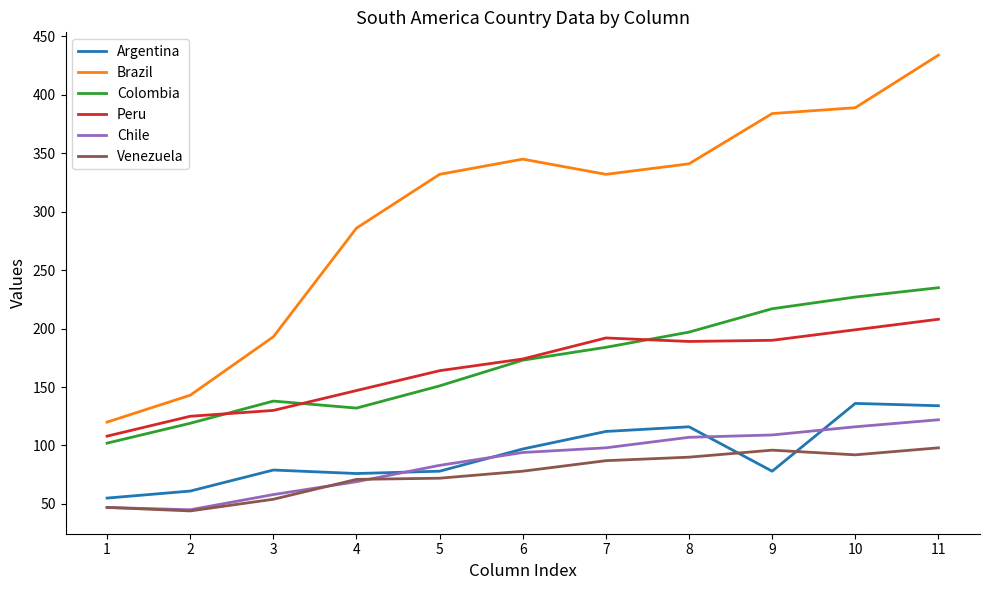

Is it true that Argentina equals 51 at 9?

False